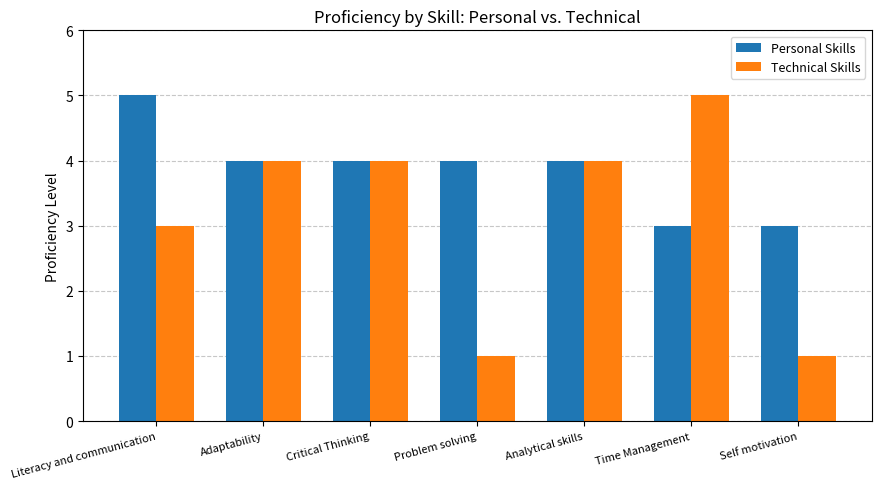

How many values in the Technical Skills series are below 4?

3